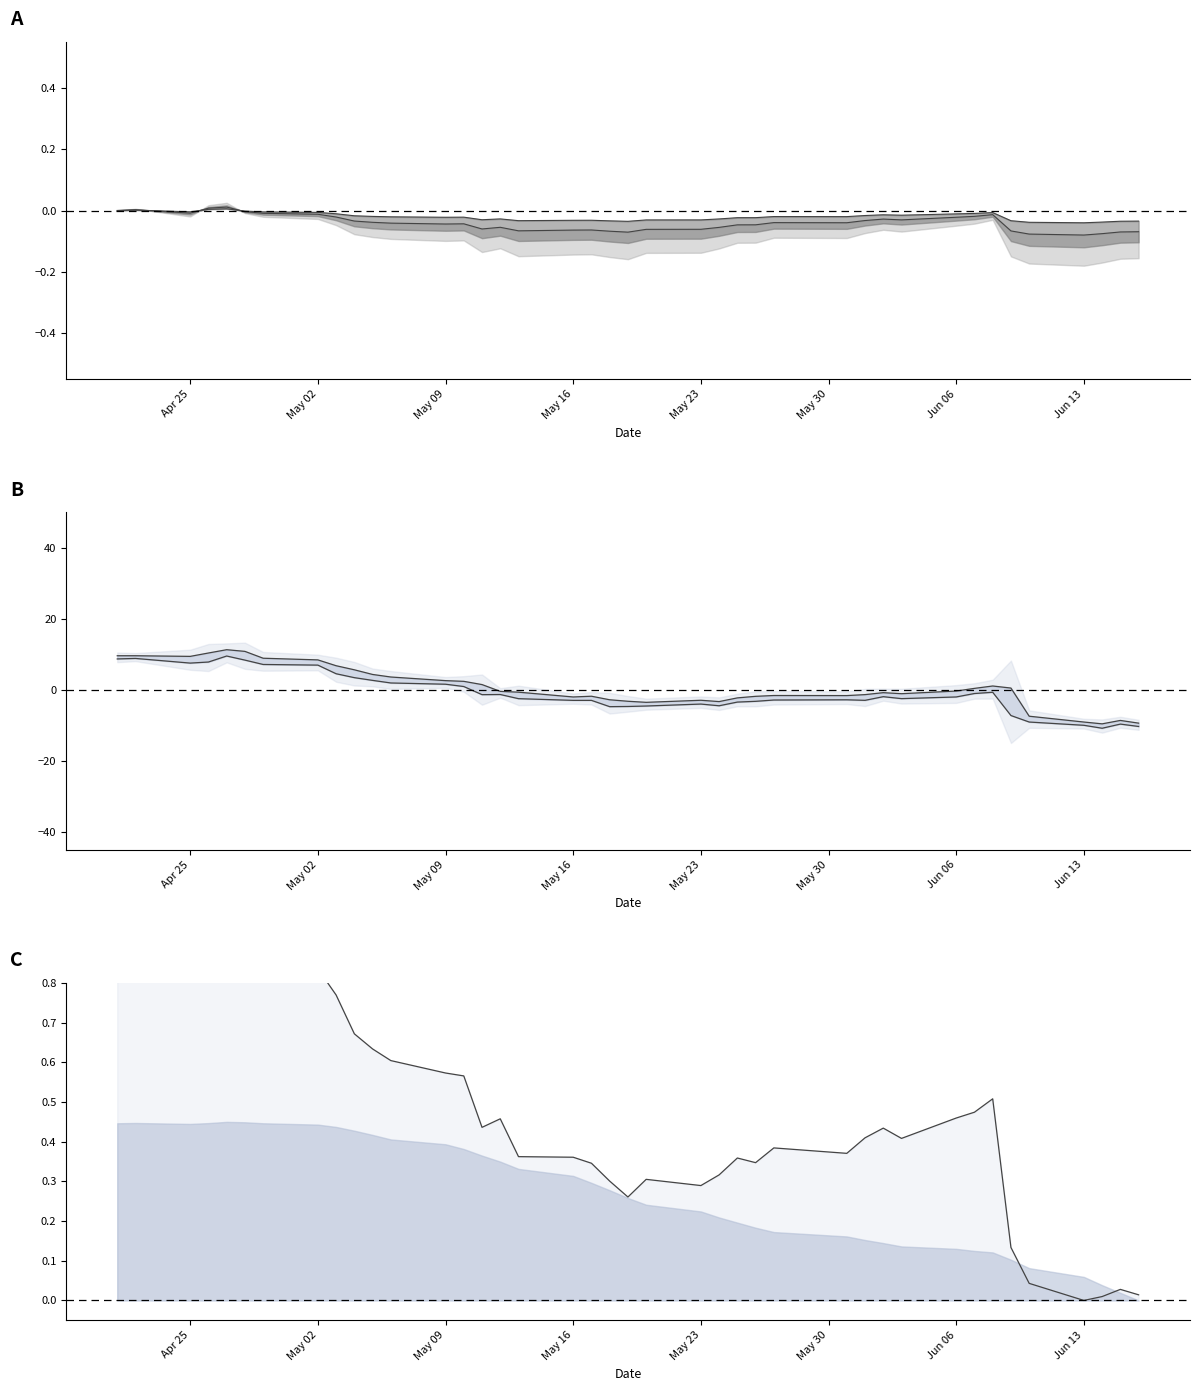

At which label is upper bound closest to 0?

Apr 25